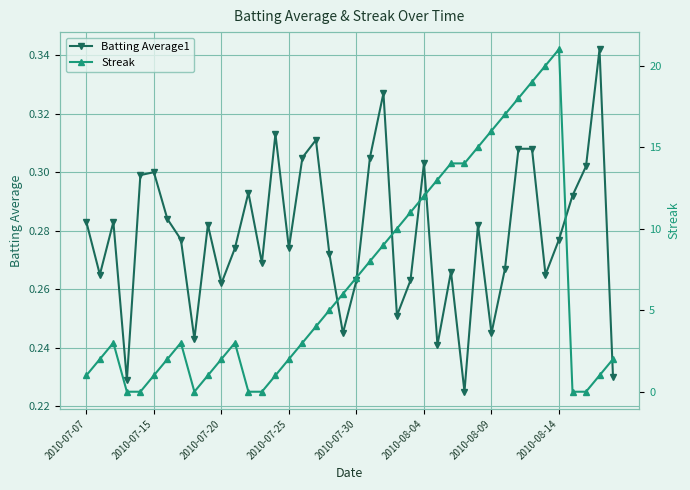

How many Batting Average1 values are between 0 and 1?

40